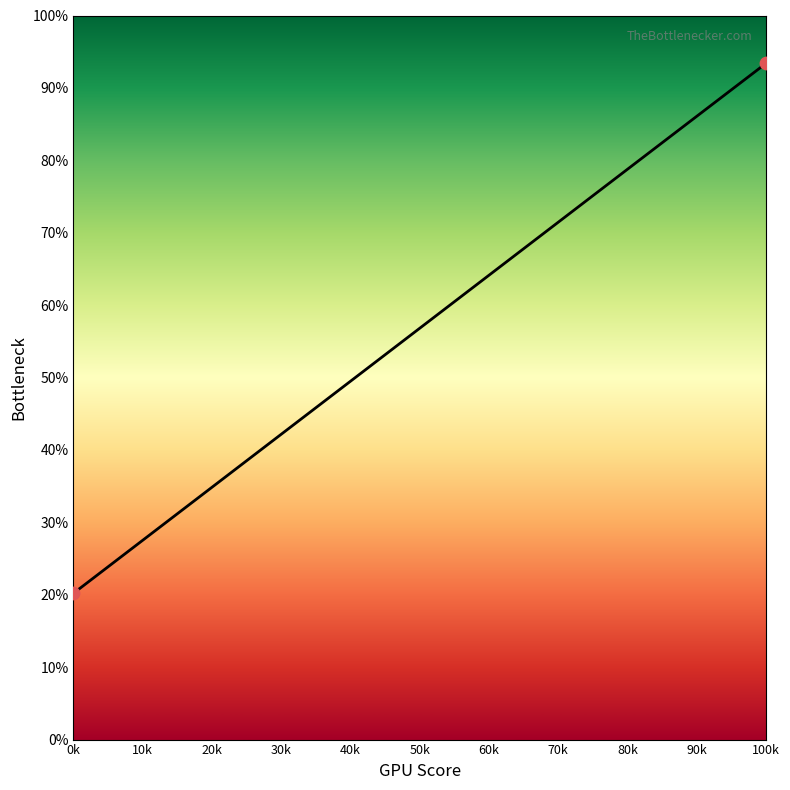

Does the chart have visible grid lines?

No